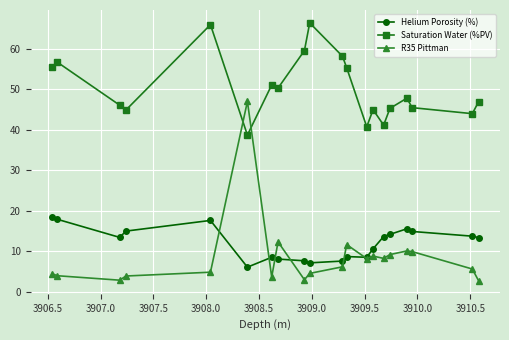

What is the minimum value for Saturation Water (%PV)?

38.7